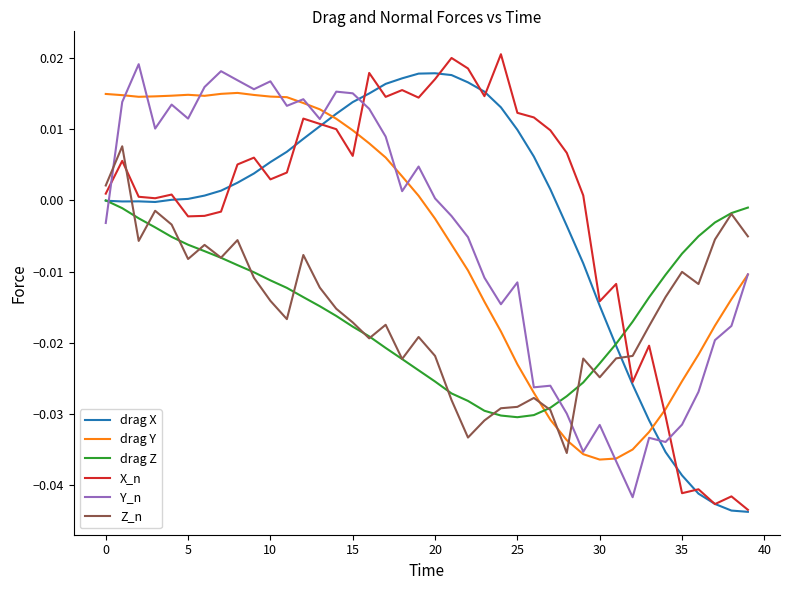

How many values in the X_n series exceed 0?

27